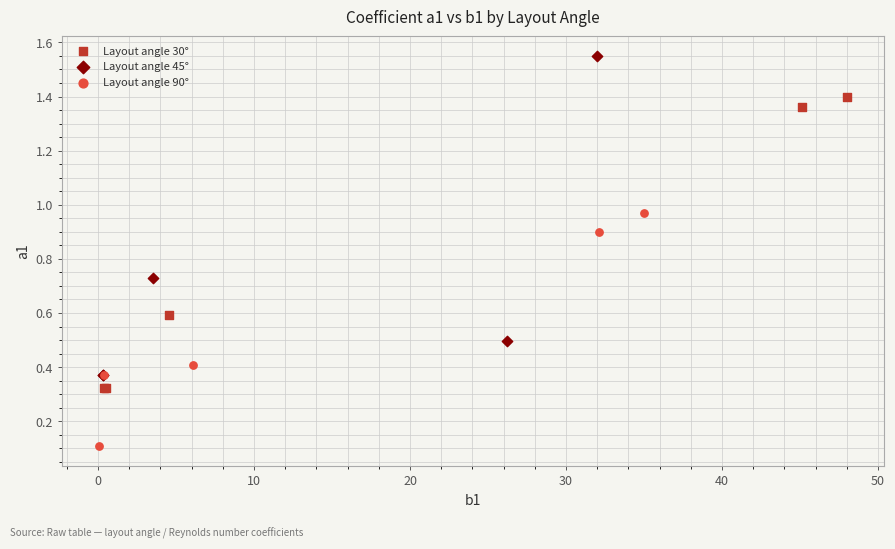

What are all the series names shown in the legend?

Layout angle 30°, Layout angle 45°, Layout angle 90°